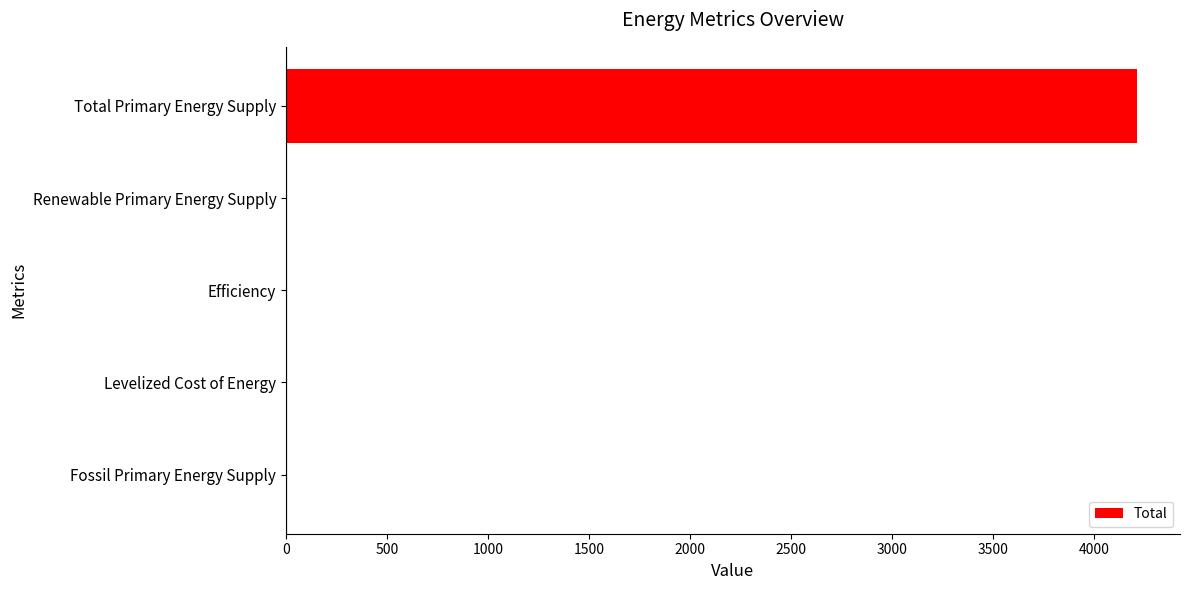

Which category has the highest value across all series?

Total Primary Energy Supply